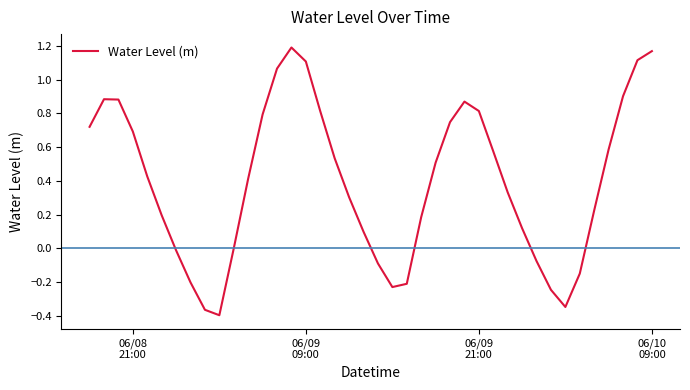

What is the difference between the maximum and minimum values?

1.6